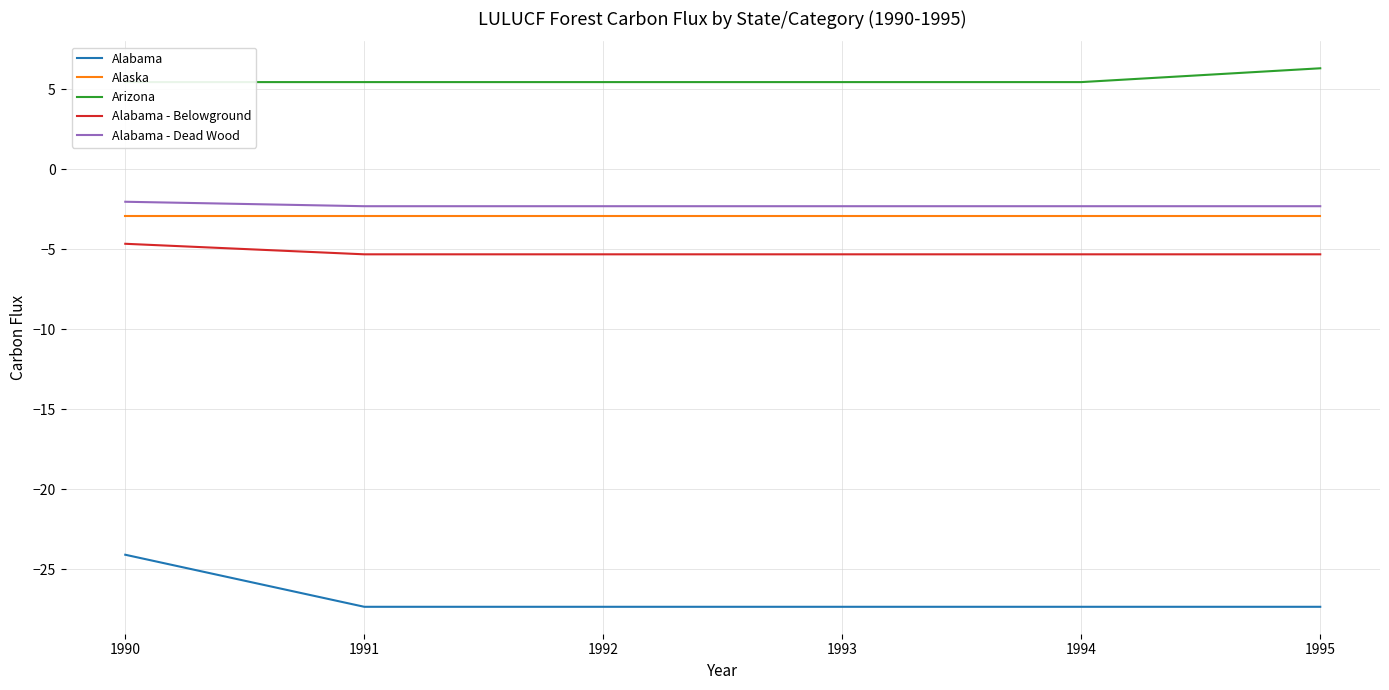

At which category does the chart reach its peak across all series?

1995